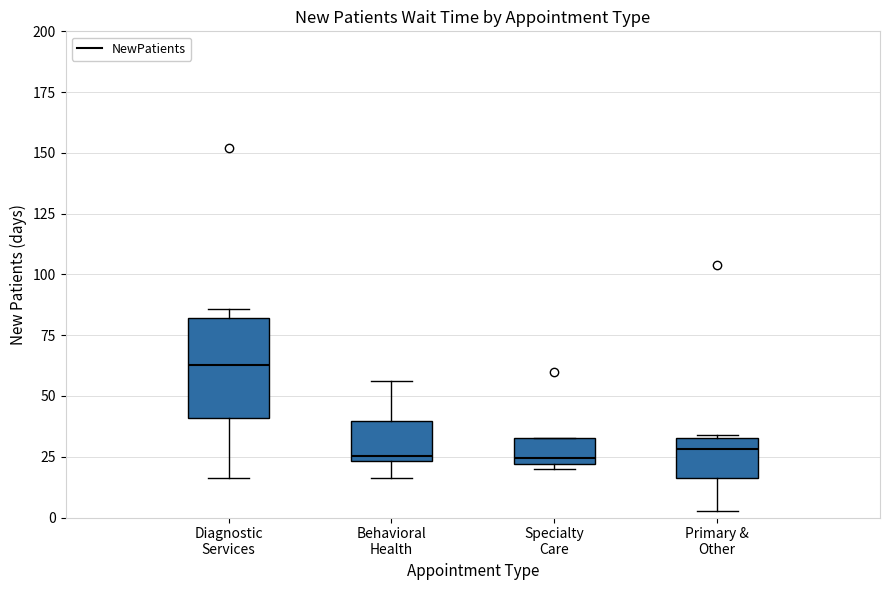

Reading left to right, read every box against the y-axis: the position of its median line, the range the box covers, and the ends of its whiskers. The values are not printed on the chart, so give them approximately, as read against the axis.

Diagnostic Services: median 65, box 40 to 80, whiskers 15 to 85
Behavioral Health: median 25 (just above the box's lower edge), box 25 to 40, whiskers 15 to 55
Specialty Care: median 25, box 20 to 35, whiskers 20 (just below the box's lower edge) to 35
Primary & Other: median 30, box 15 to 35, whiskers 5 to 35